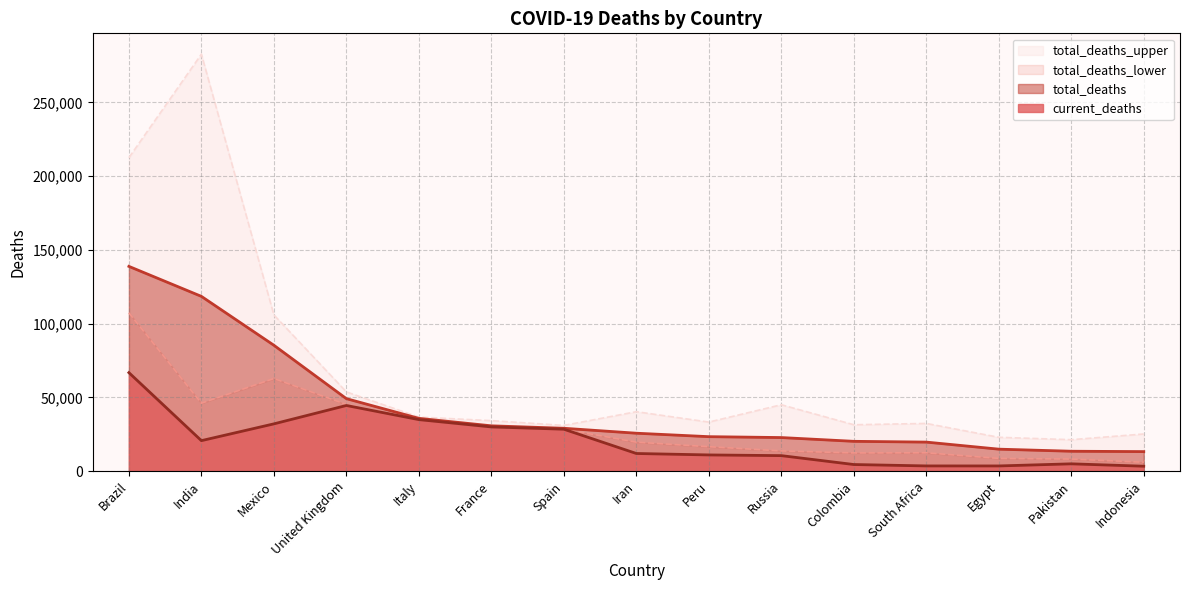

Reading left to right, transcribe all the data shown in this chart.

current_deaths: 66741	20642	32014	44476	34899	29936	28392	11931	10952	10478	4452	3502	3489	4922	3309
total_deaths: 138779	118446	85305	49110	35750	30691	29029	25677	23337	22731	20180	19653	14869	13458	13212
total_deaths_lower: 107260	46032	62732	45154	35015	29963	28431	19609	16551	13690	12322	12413	8593	8179	6015
total_deaths_upper: 212450	282624	105871	53676	36614	34199	30959	40254	33219	44971	31415	32300	22906	21280	25151